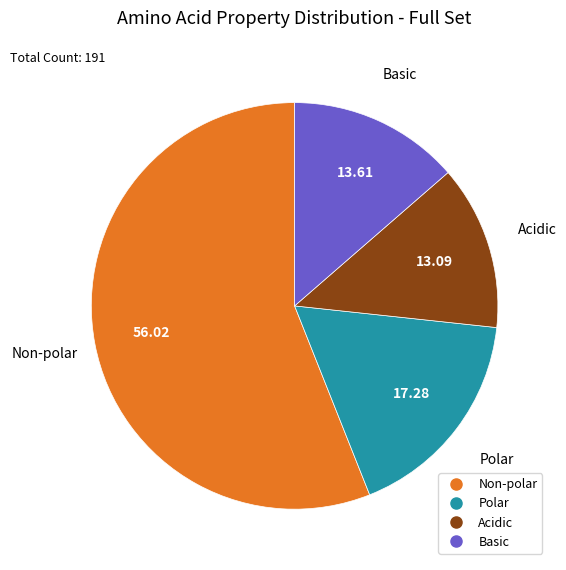

Is there a majority slice in this chart?

Yes